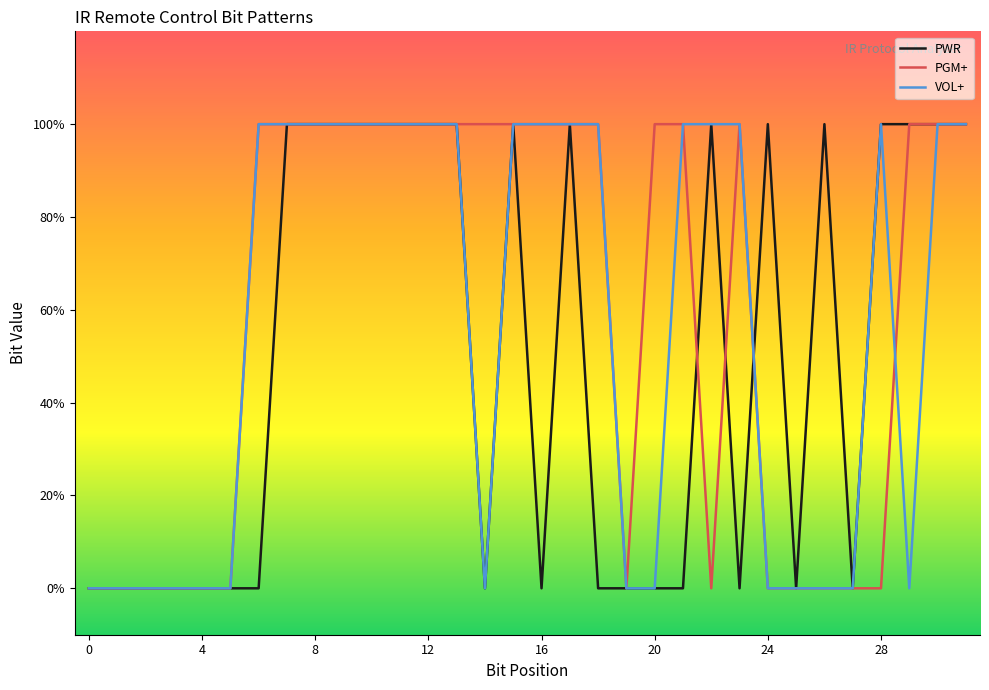

Between which two adjacent categories do VOL+ and PWR first intersect?

23 and 24